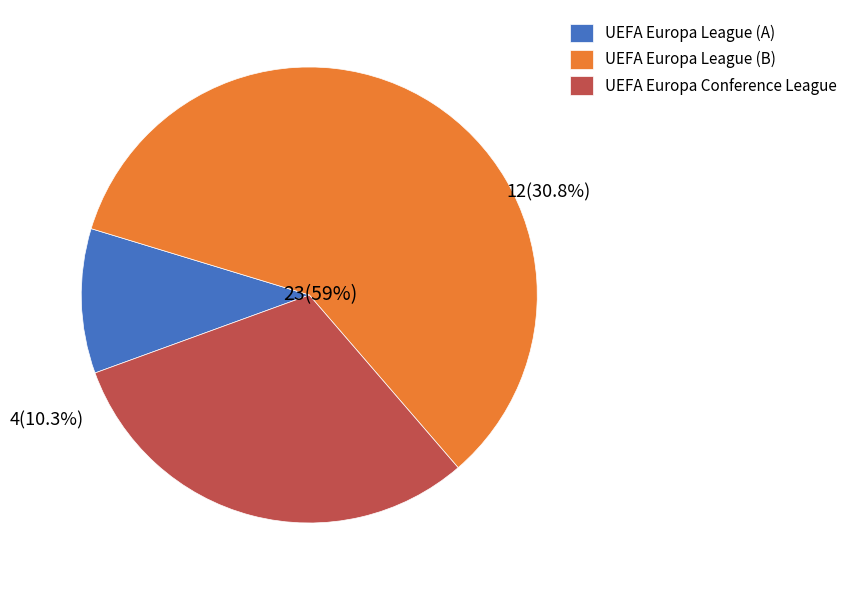

The UEFA Europa League slice represents 58% of the pie. True or false?

True